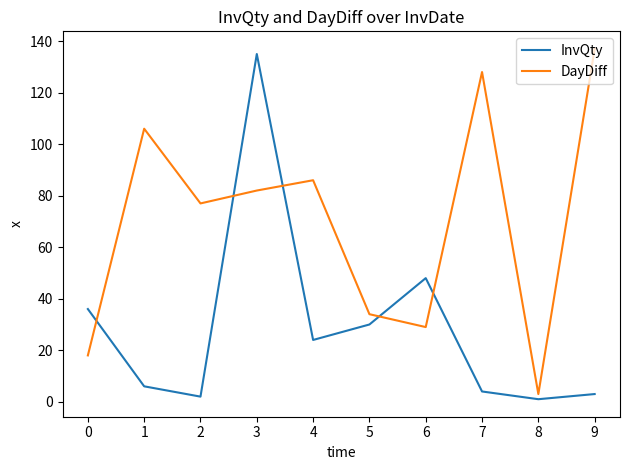

What is the sum of all DayDiff values?

700